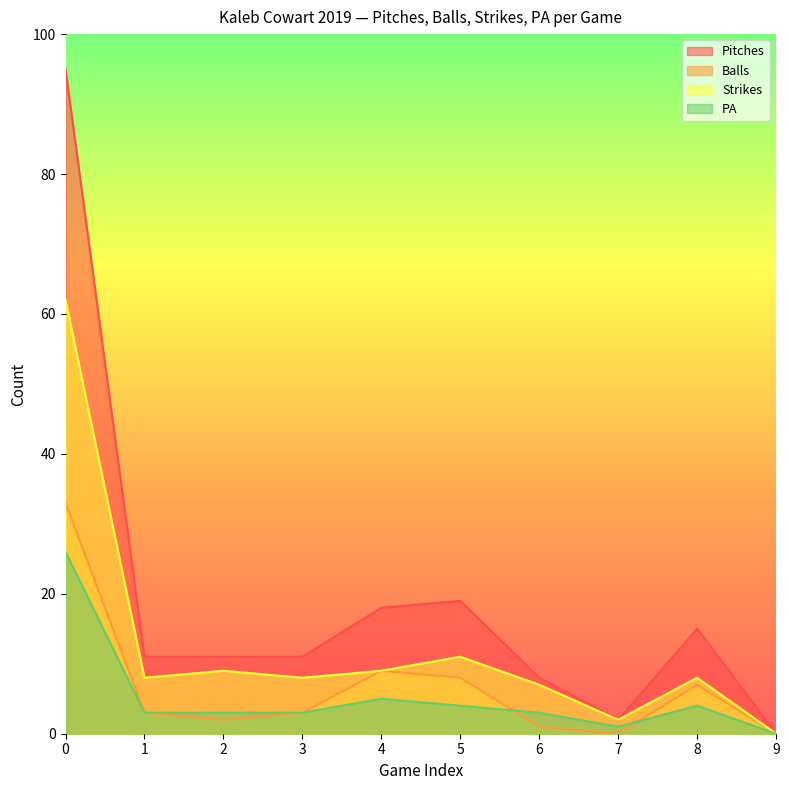

True or false: Balls and Pitches cross at least once.

False